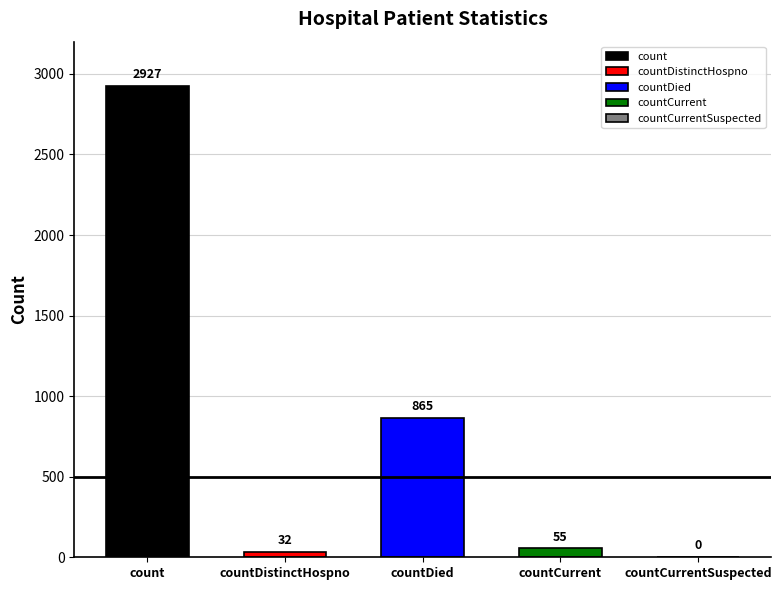

Are the bars horizontal?

No